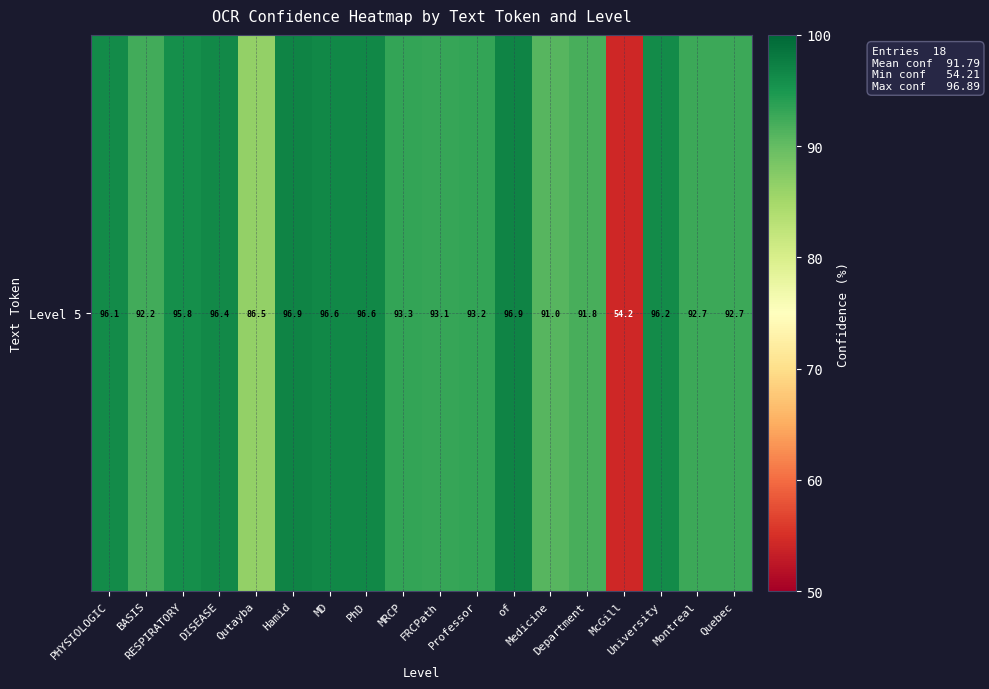

What is the greatest value displayed?

96.9